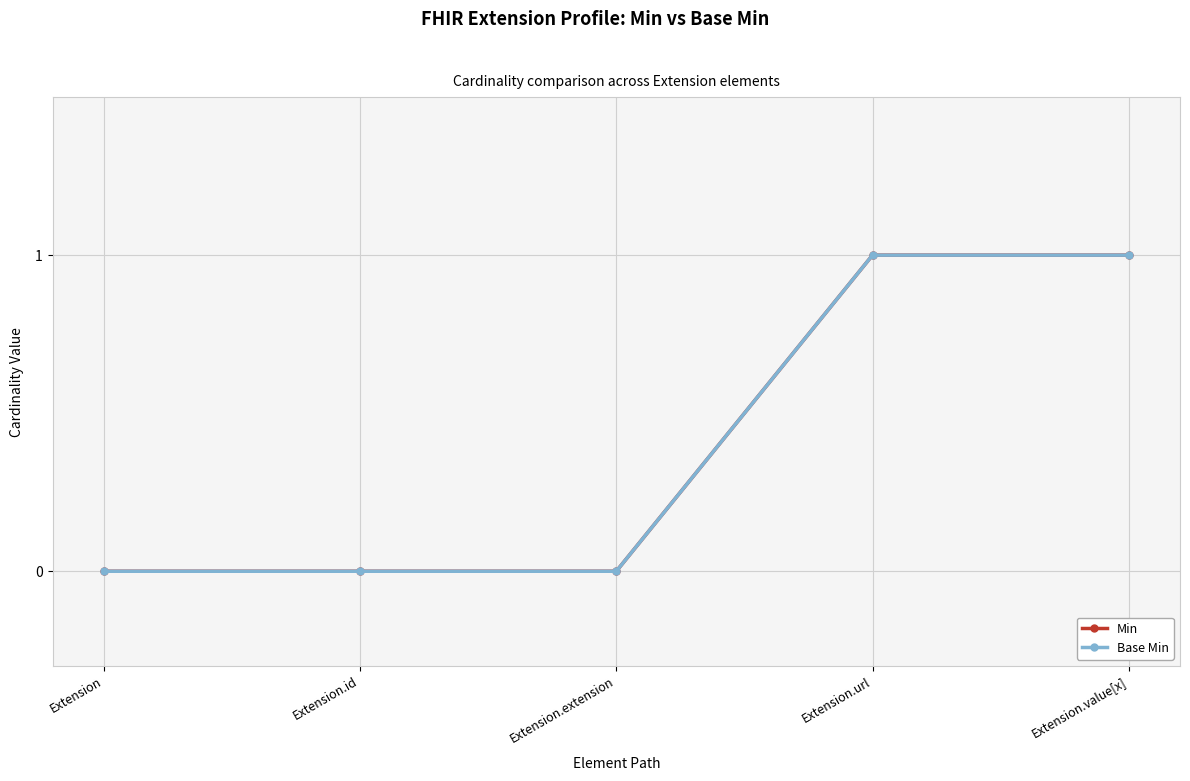

True or false: Base Min and Min intersect in this chart.

False